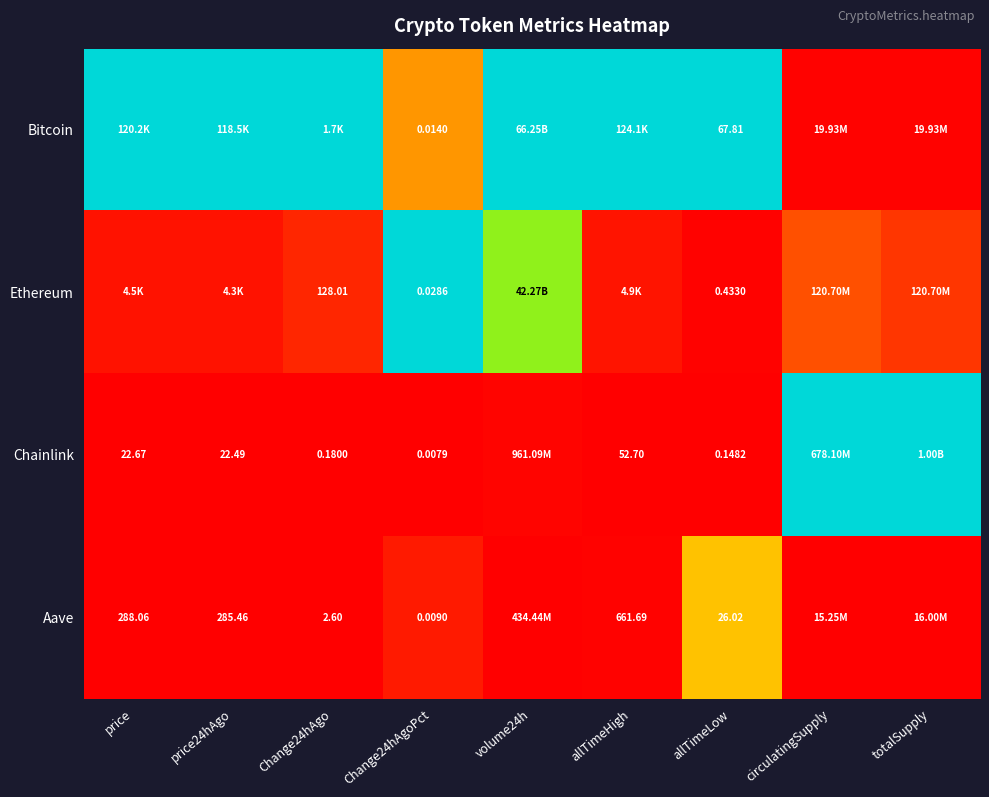

Is the value of Aave at price greater than the value of Chainlink at price?

Yes